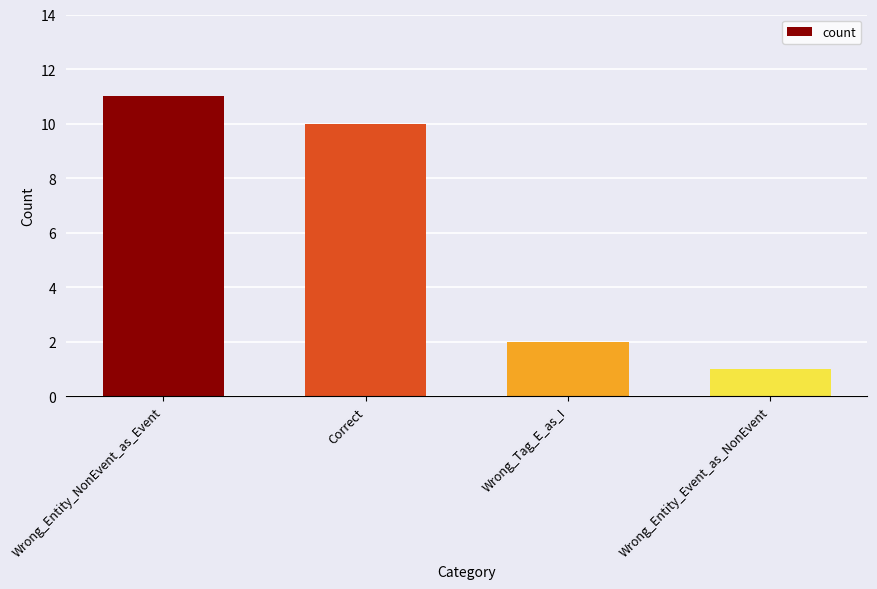

List the labels in order of value, largest first.

Wrong_Entity_NonEvent_as_Event, Correct, Wrong_Tag_E_as_I, Wrong_Entity_Event_as_NonEvent